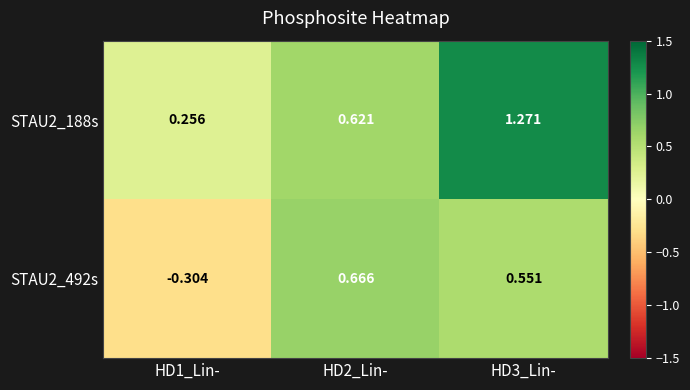

Between HD1_Lin- and HD3_Lin-, which series saw the biggest shift?

STAU2_188s